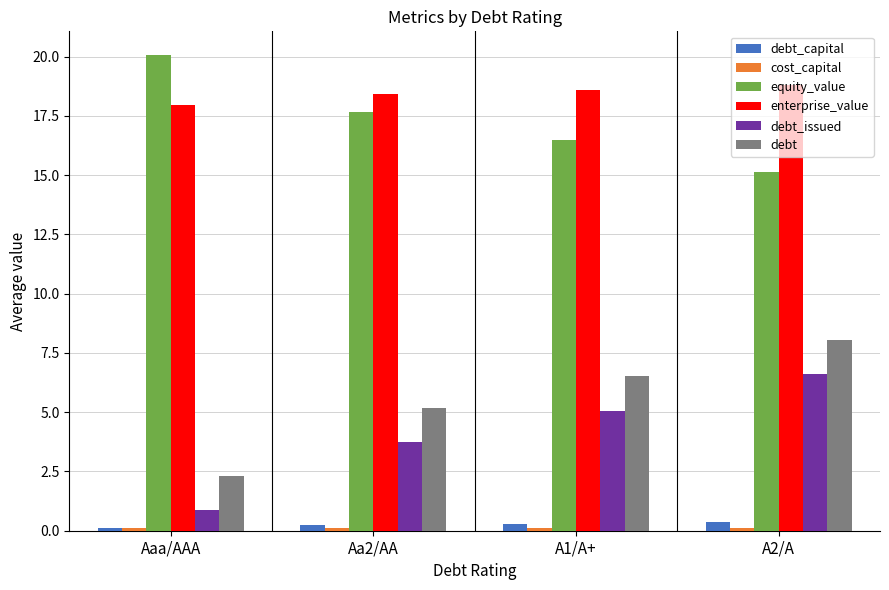

The equity_value series shows 12.3 at Aaa/AAA. True or false?

False